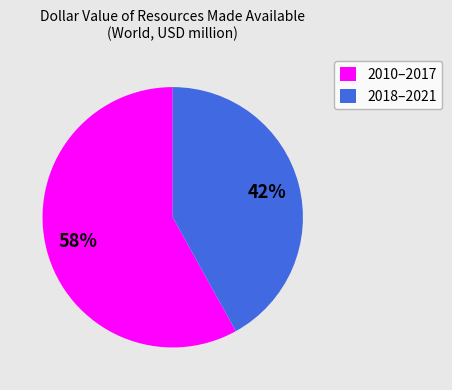

Approximately how many times larger is the value at 2010–2017 compared to 2018–2021?

1.4